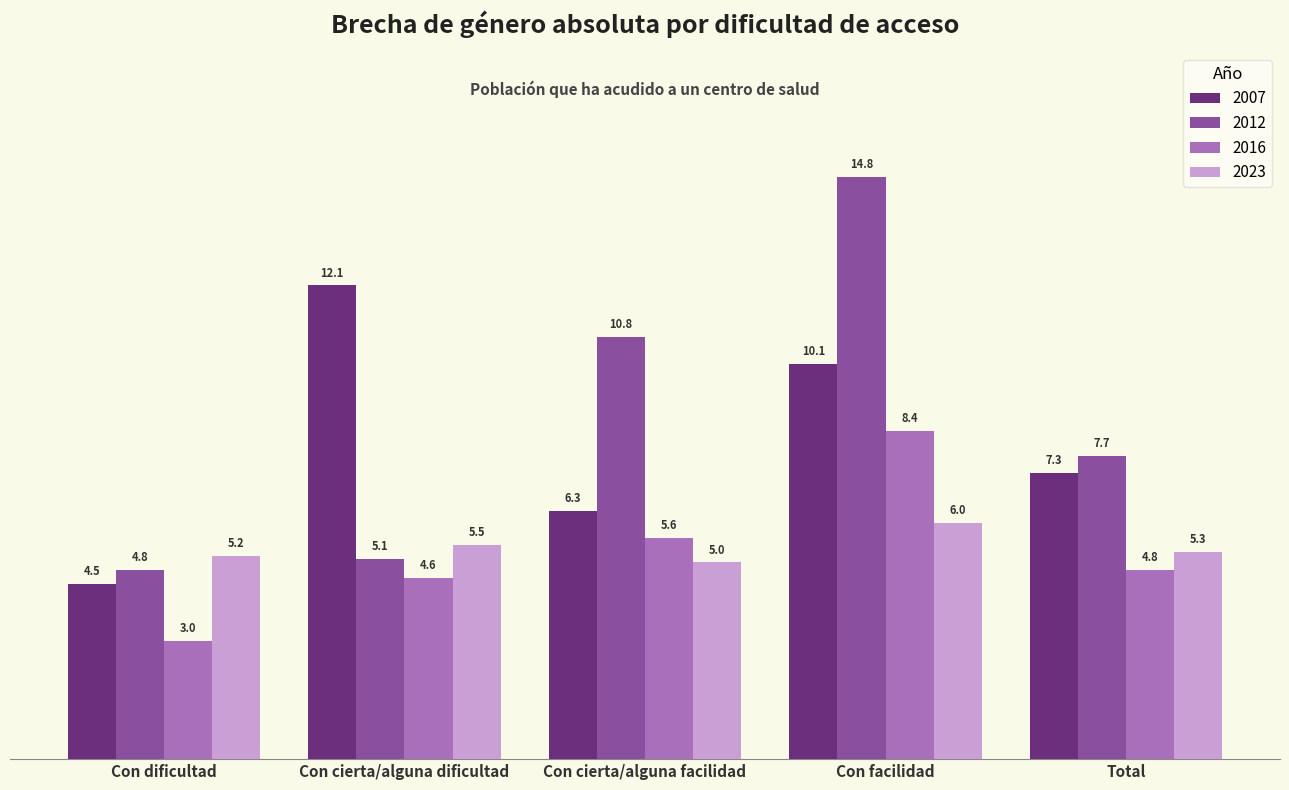

Is it true that 2016 equals 4.8 at Total?

True